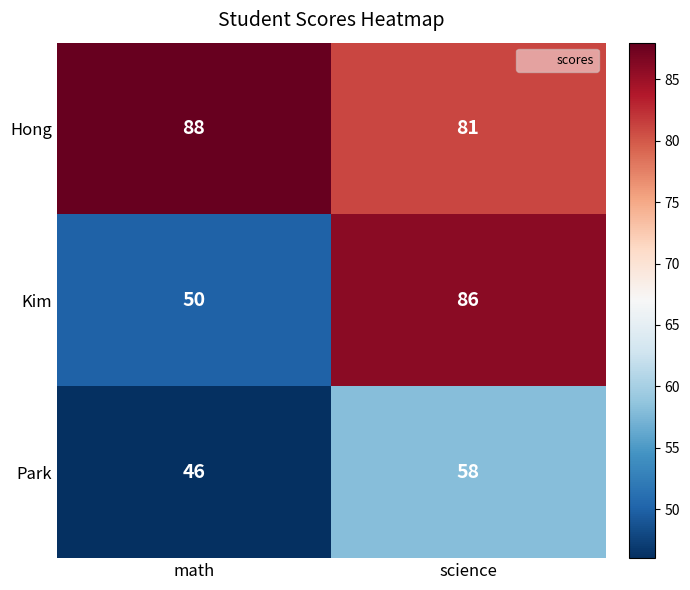

What is the difference between the highest and lowest values at science?

28